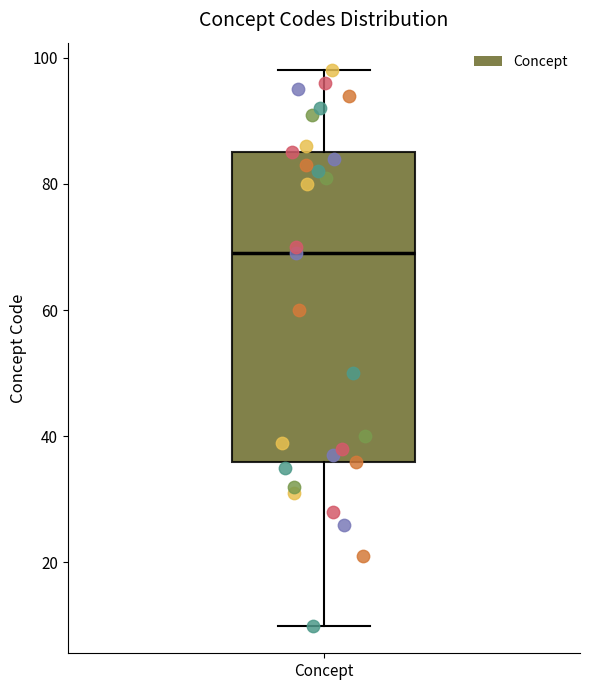

Where is the upper edge of the box for Concept on the y-axis? The values are not printed on the chart, so give them approximately, as read against the axis.

86